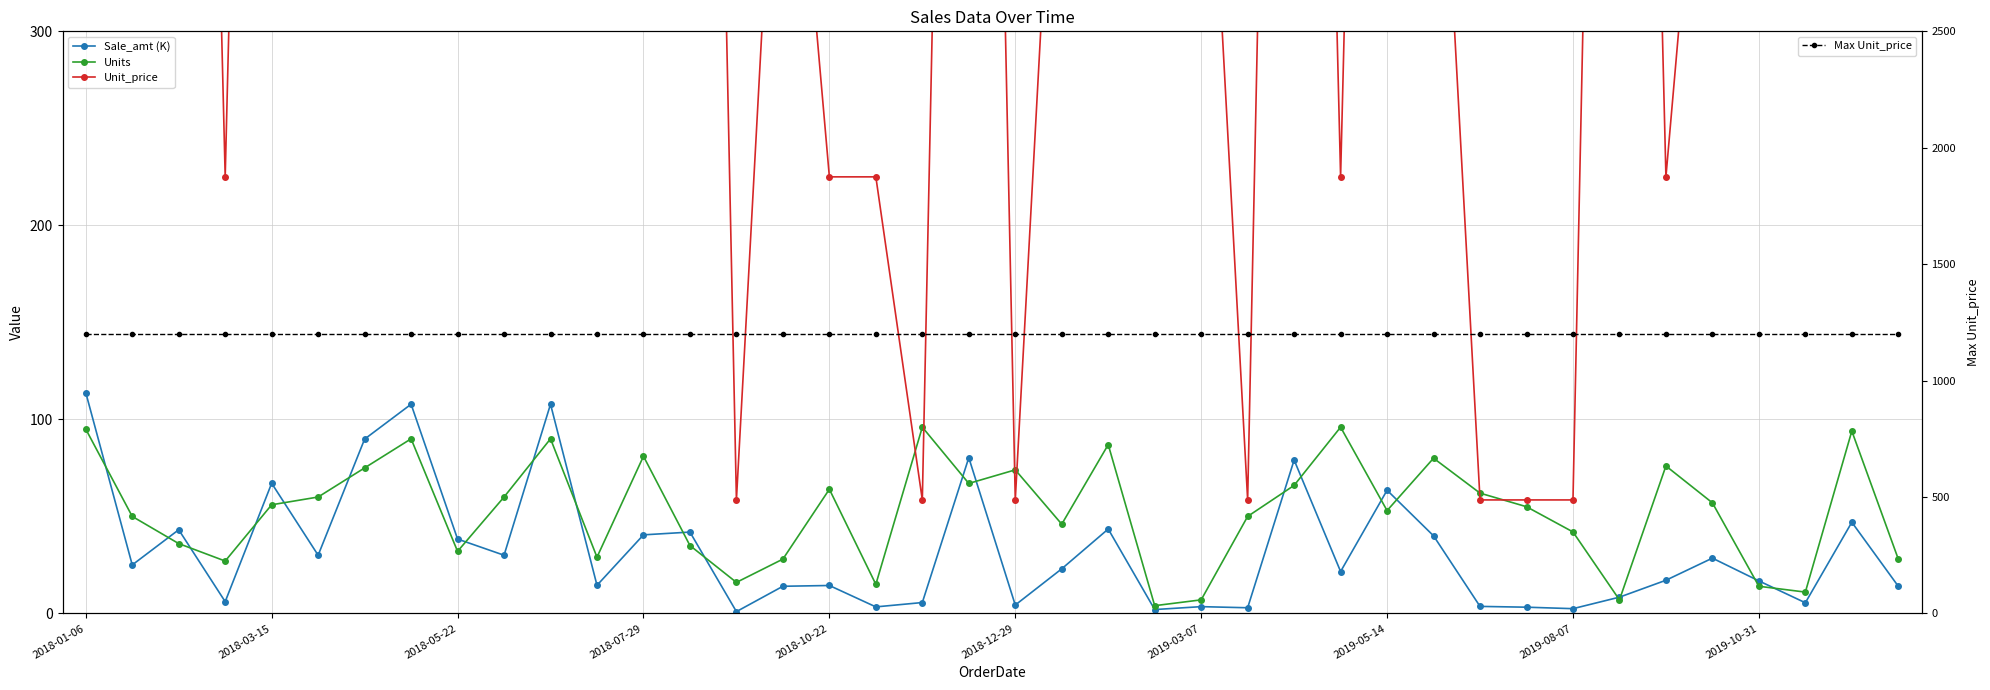

Rank the categories by Unit_price value from lowest to highest.

14, 18, 20, 25, 30, 31, 32, 2018-07-29, 16, 17, 27, 34, 2018-03-15, 2018-12-29, 2019-10-31, 11, 12, 15, 21, 22, 23, 24, 29, 35, 37, 38, 39, 2018-01-06, 2018-05-22, 2018-10-22, 2019-03-07, 2019-05-14, 2019-08-07, 10, 13, 19, 26, 28, 33, 36